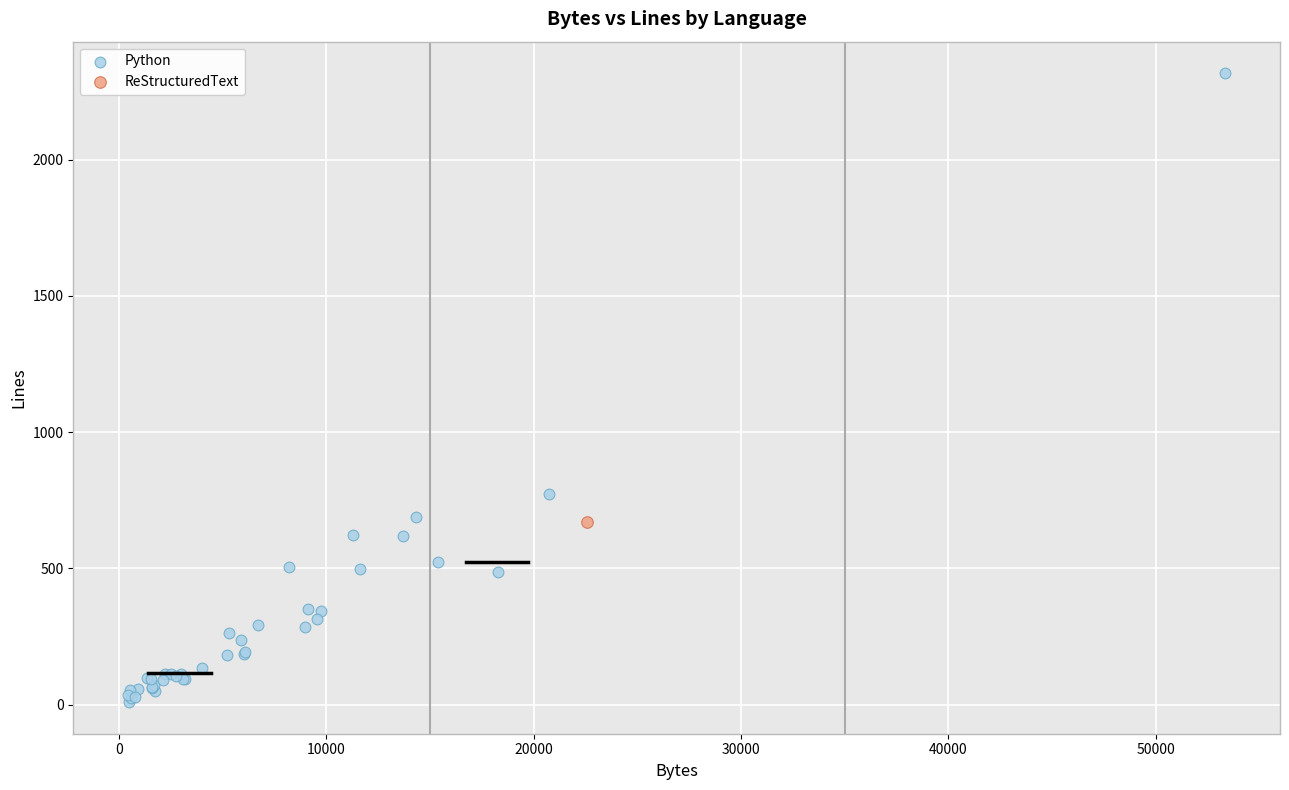

What are all the series names shown in the legend?

Python, ReStructuredText